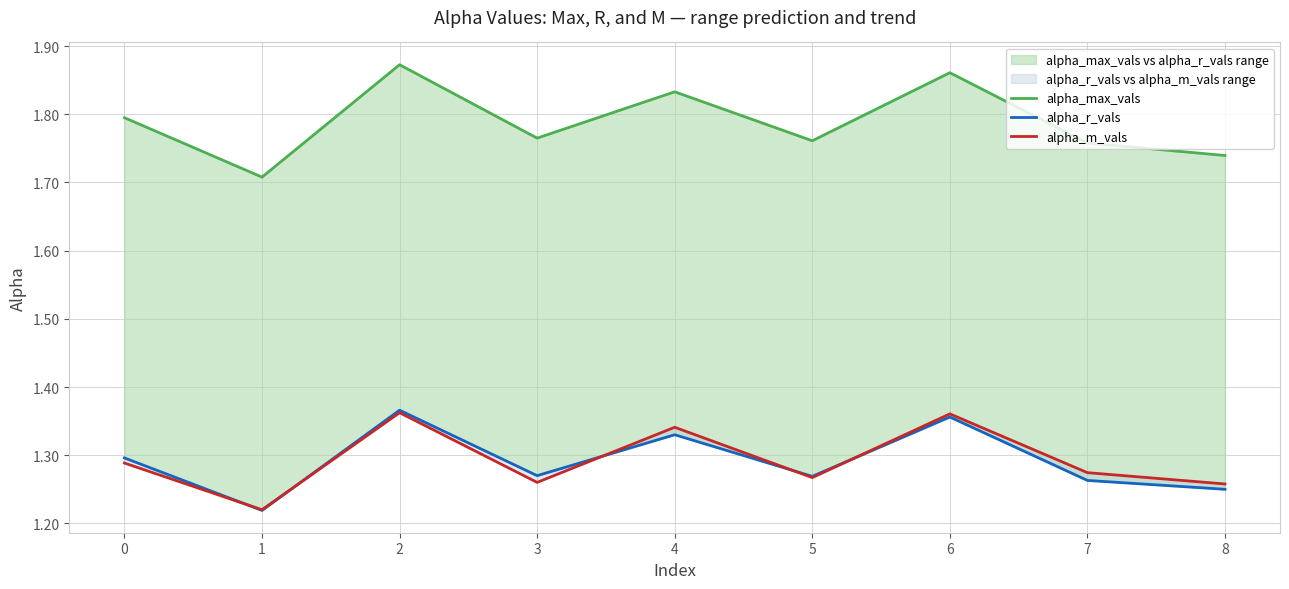

What are all the series names shown in the legend?

alpha_max_vals, alpha_r_vals, alpha_m_vals